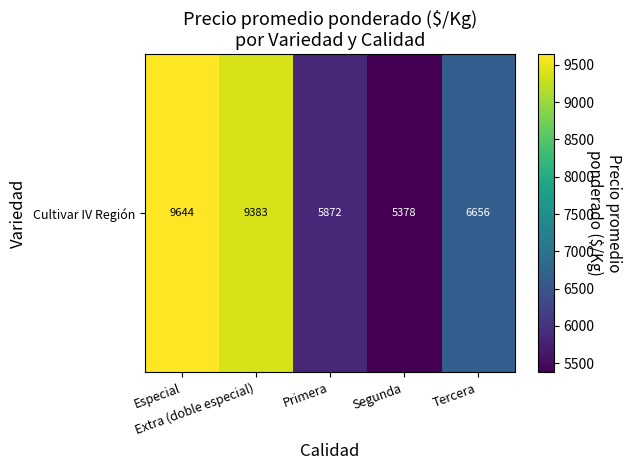

The value at Tercera is 11576.4. True or false?

False